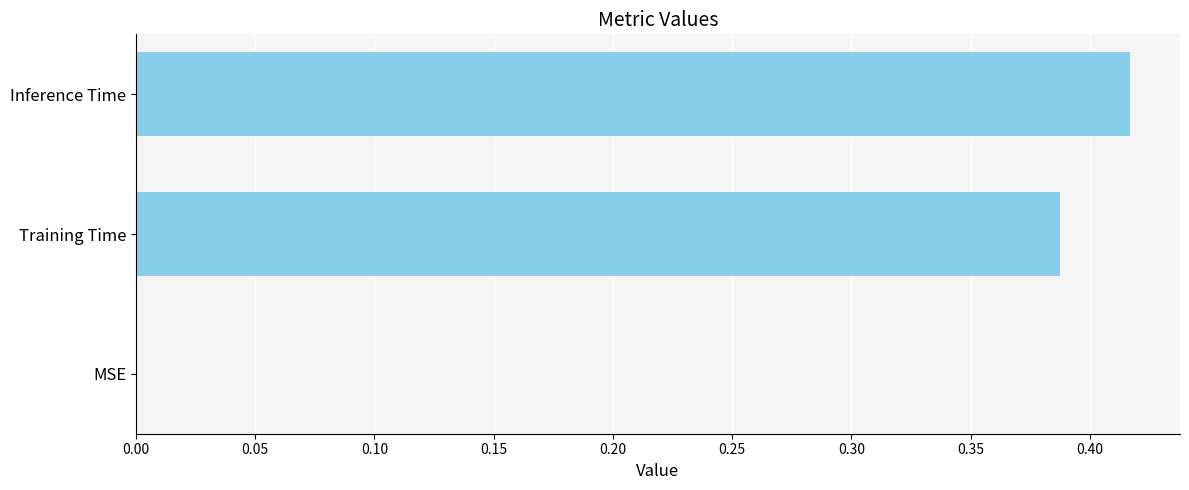

What is the sum of all values?

0.8